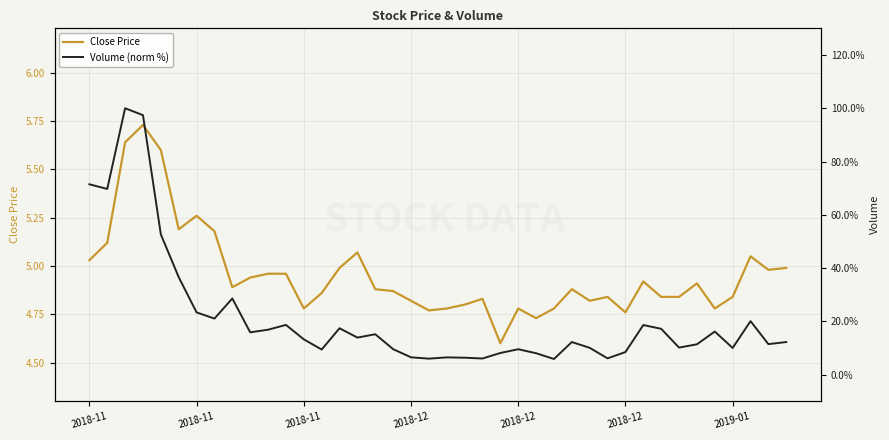

At which label does Close Price reach its minimum?

23